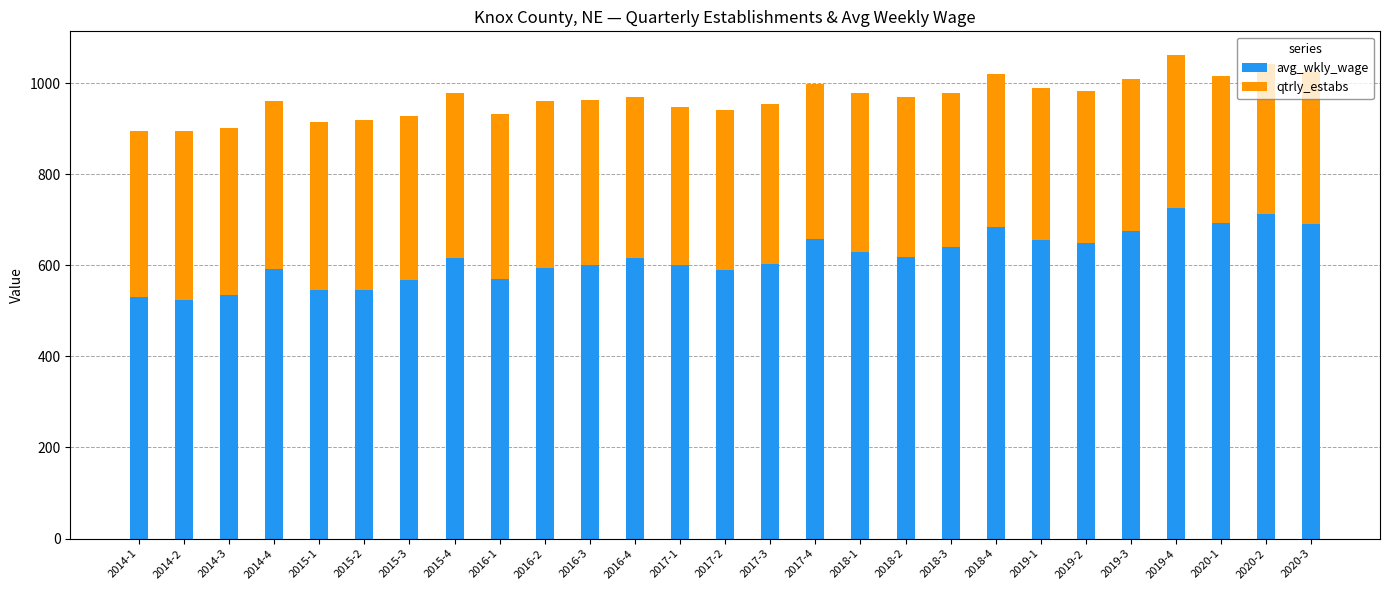

What are all the series names shown in the legend?

avg_wkly_wage, qtrly_estabs